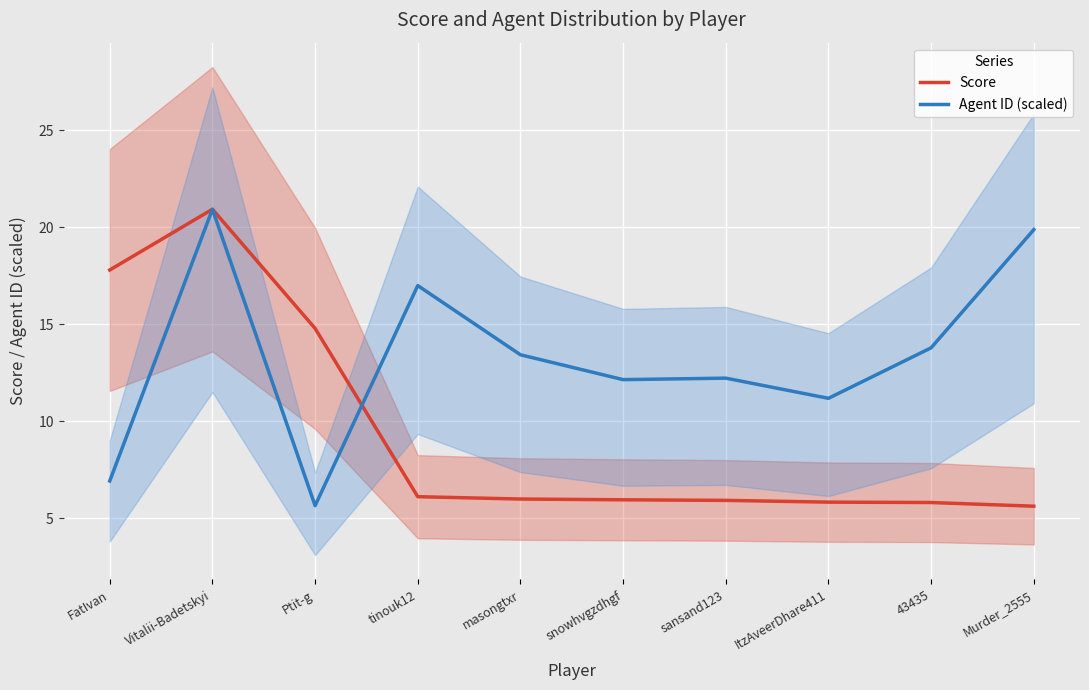

At which category is the sum across all series the highest?

Vitalii-Badetskyi